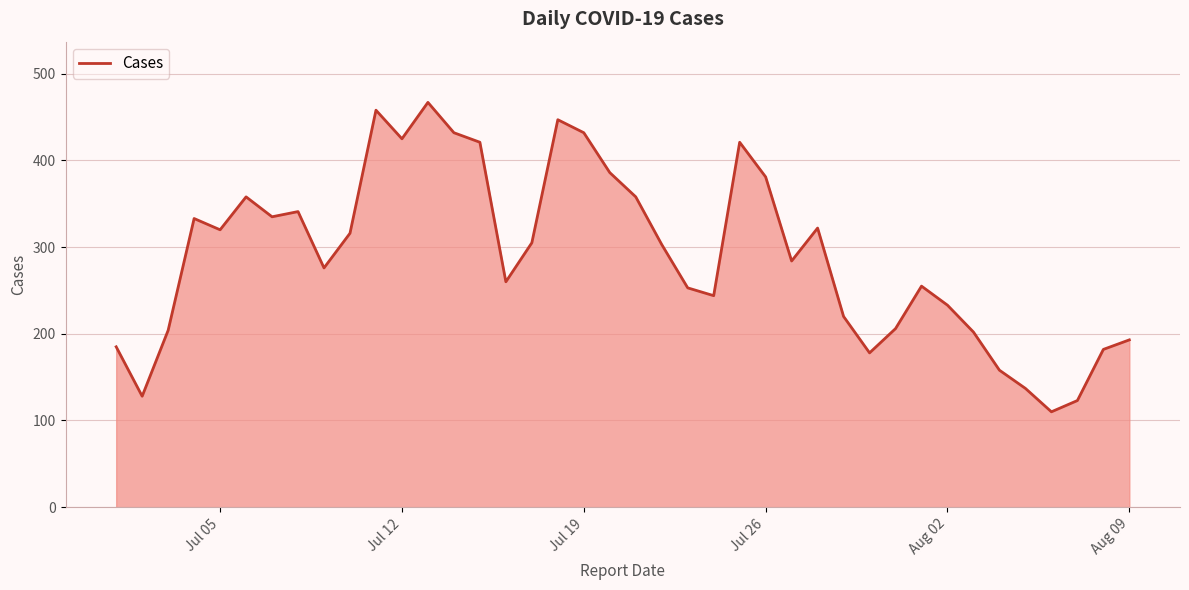

Does the chart display data point markers on the line(s)?

No